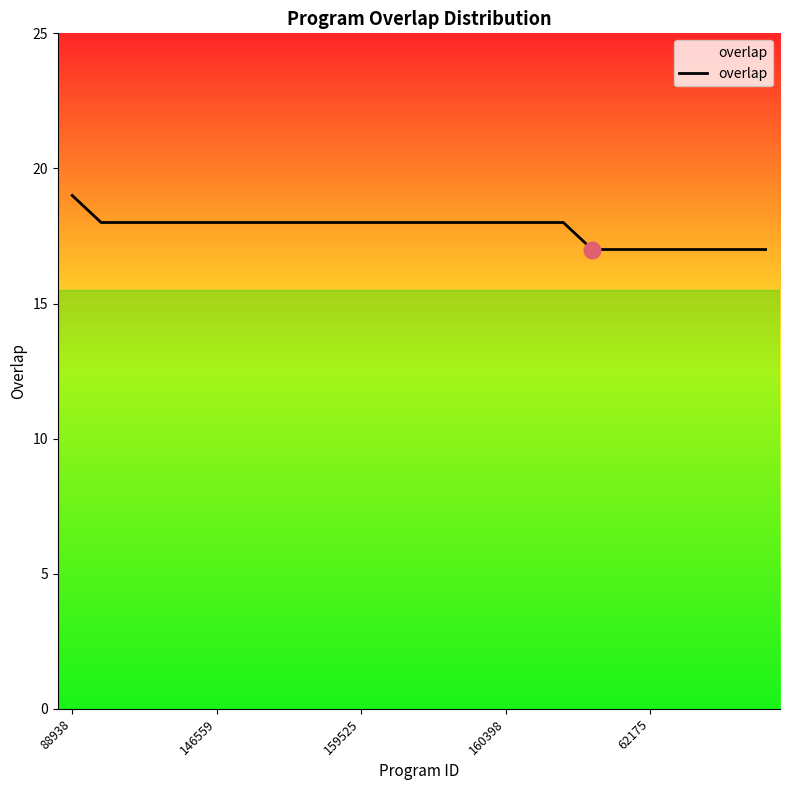

Does the chart display data point markers on the line(s)?

No